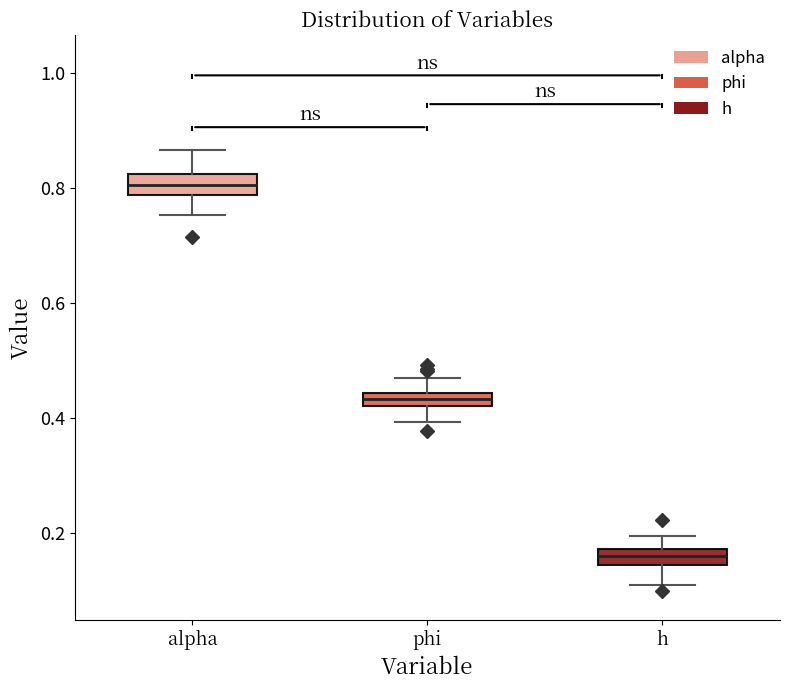

Where does the upper whisker of the box for phi end on the y-axis? The values are not printed on the chart, so give them approximately, as read against the axis.

0.48